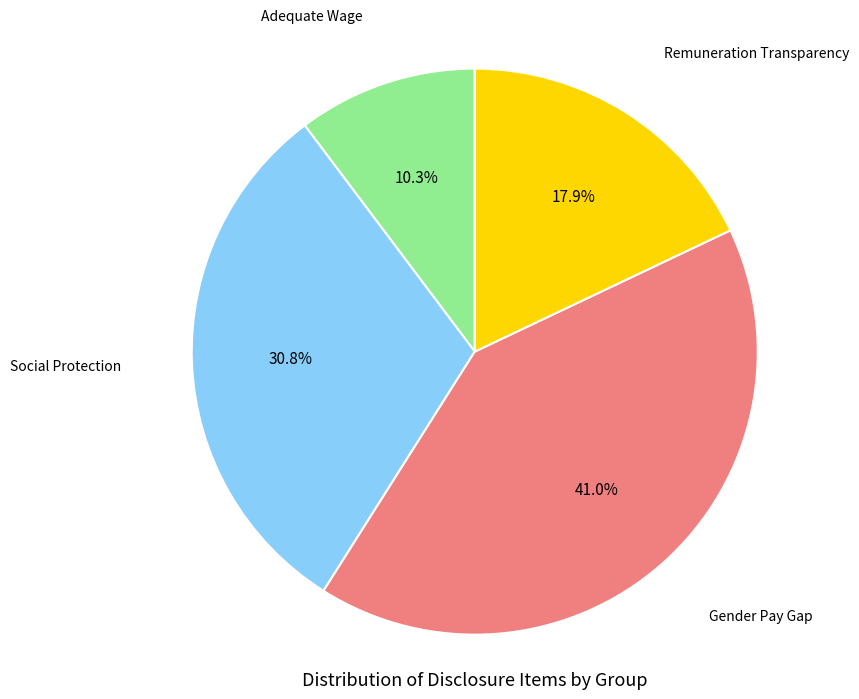

Rank the categories by value from lowest to highest.

Adequate Wage, Remuneration Transparency, Social Protection, Gender Pay Gap